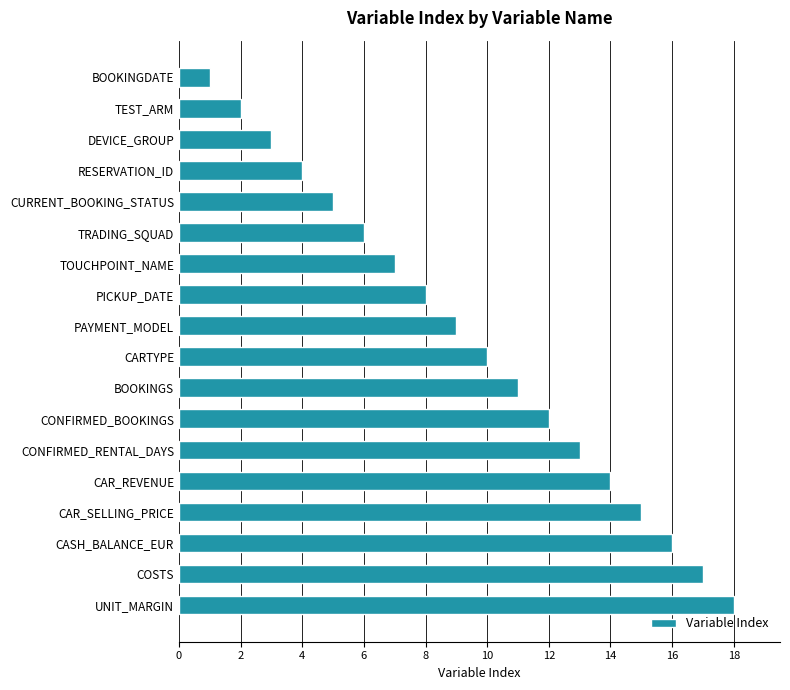

What is the label of the 18th bar from the bottom?

BOOKINGDATE